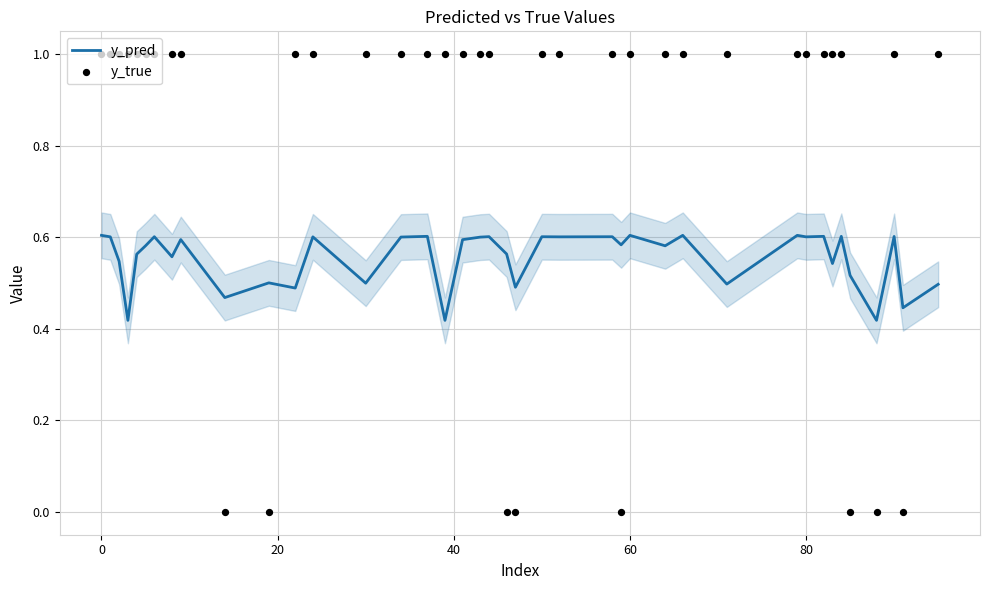

What are all the series names shown in the legend?

y_pred, y_true